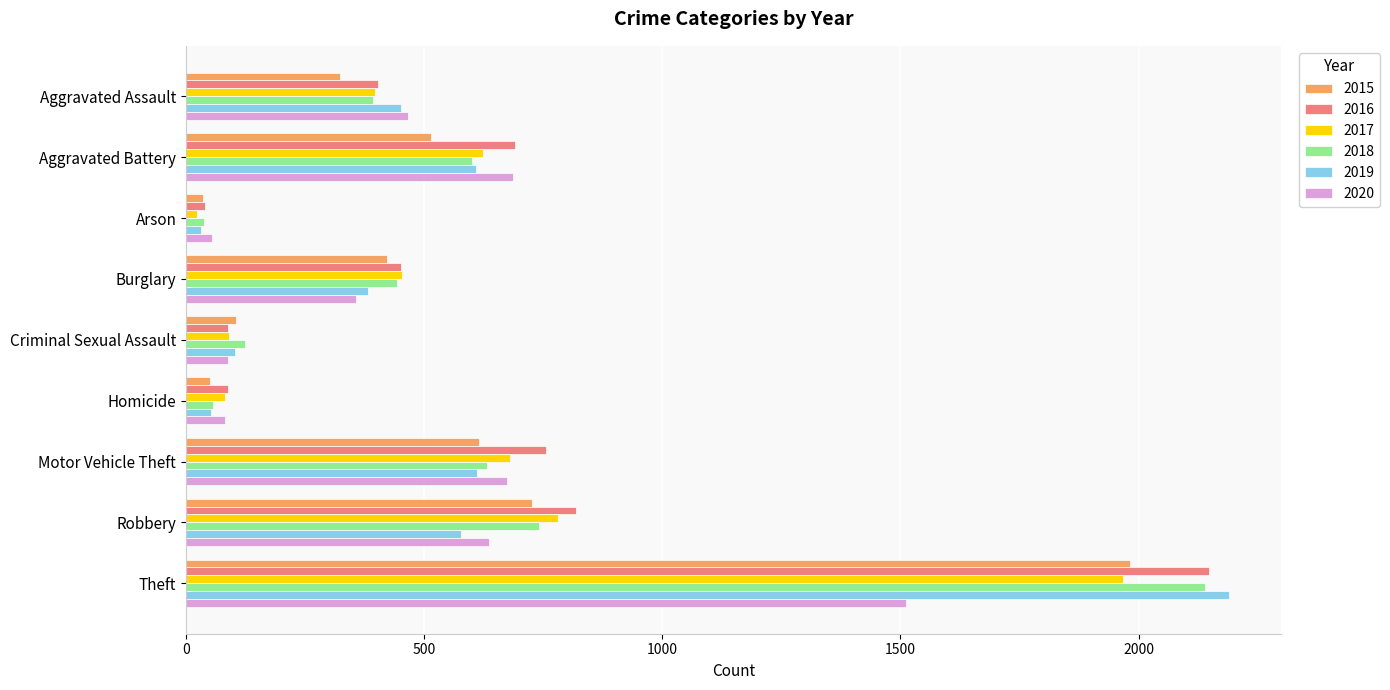

What is the lowest value of the 2015 series?

35